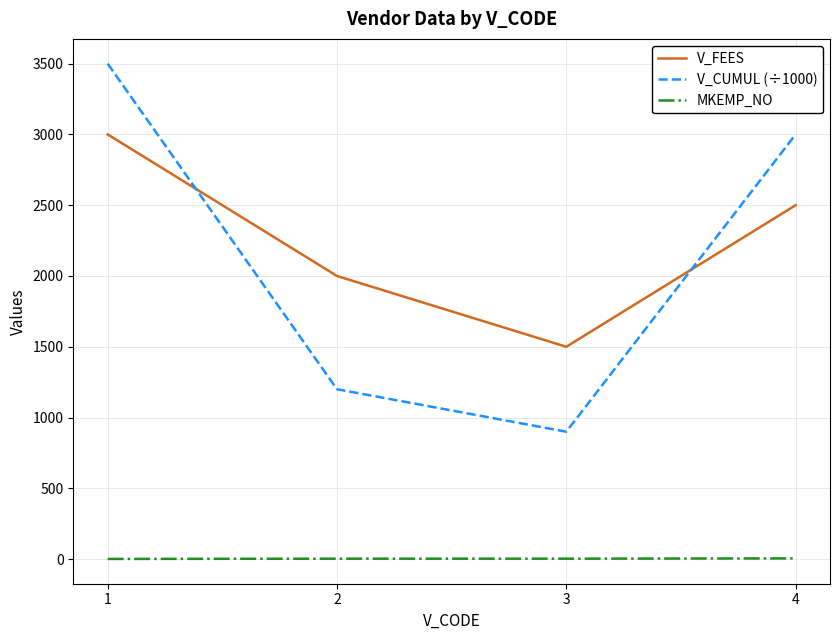

How many MKEMP_NO values are between 3 and 5?

3